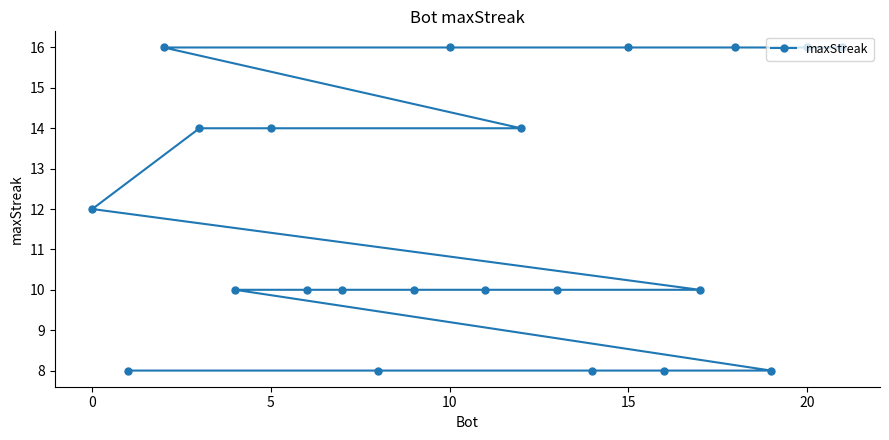

What is the smallest value displayed?

8